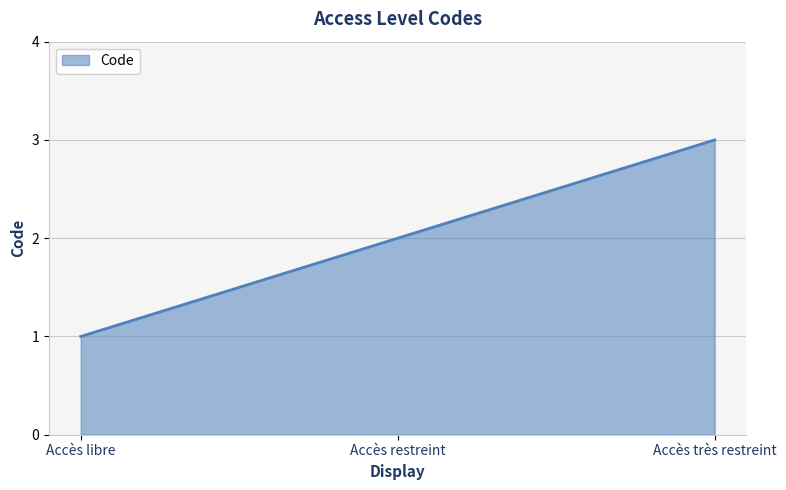

What is the difference between the maximum and minimum values?

2